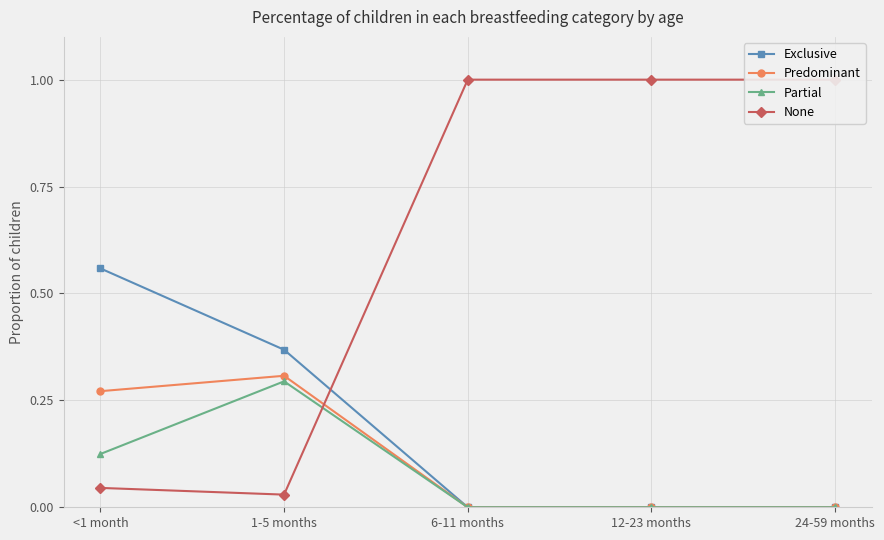

True or false: Exclusive and Partial cross at least once.

False